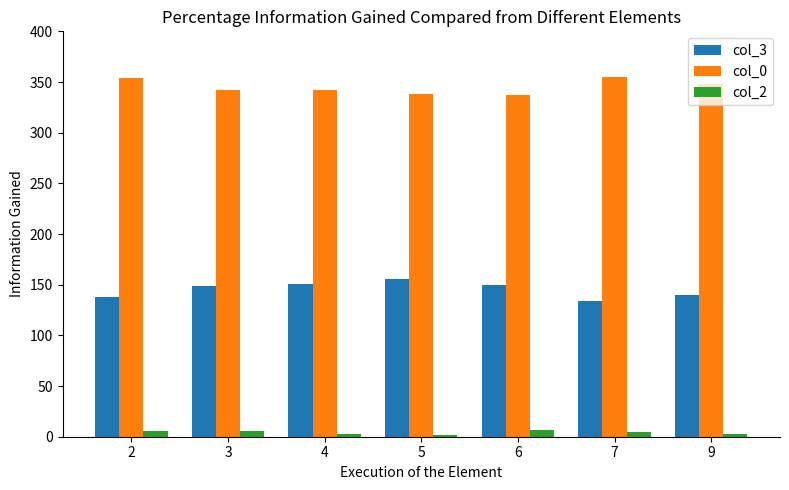

What is the maximum value shown in the chart?

355.0